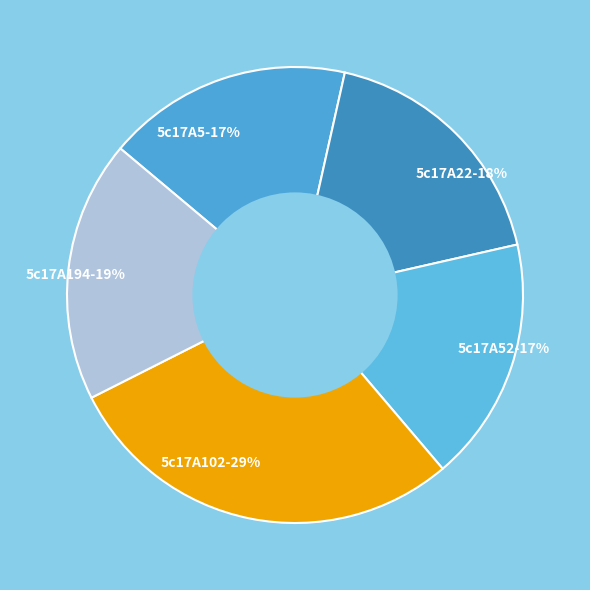

Which slice is the largest?

5c17A102-29%